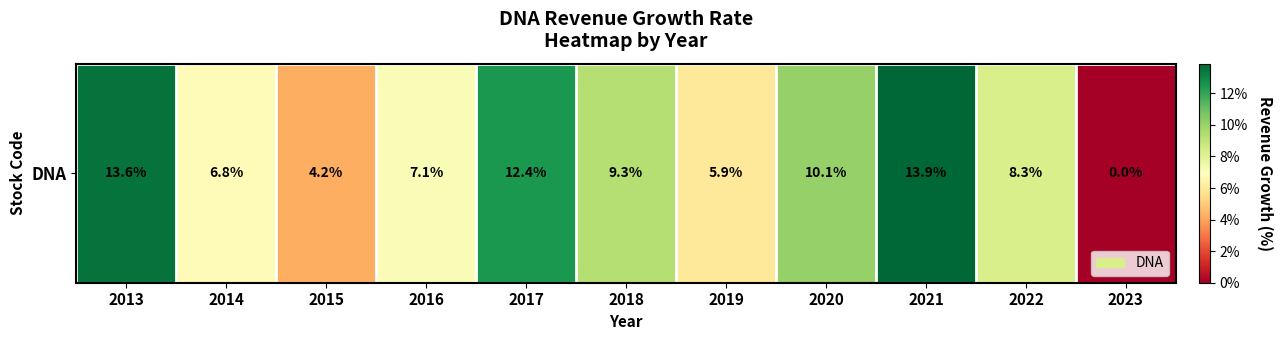

How many values are between 0 and 1?

11